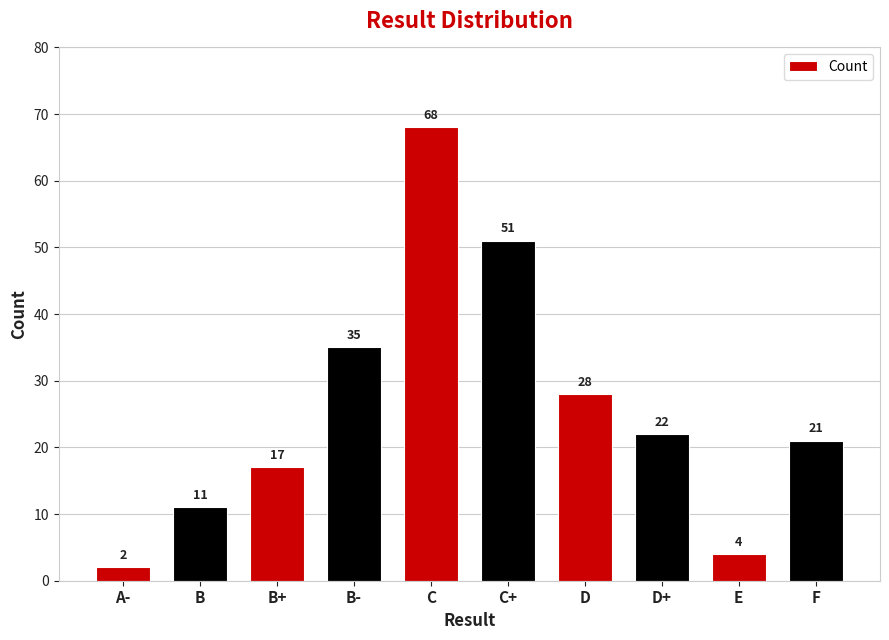

How many data points does each series have?

10